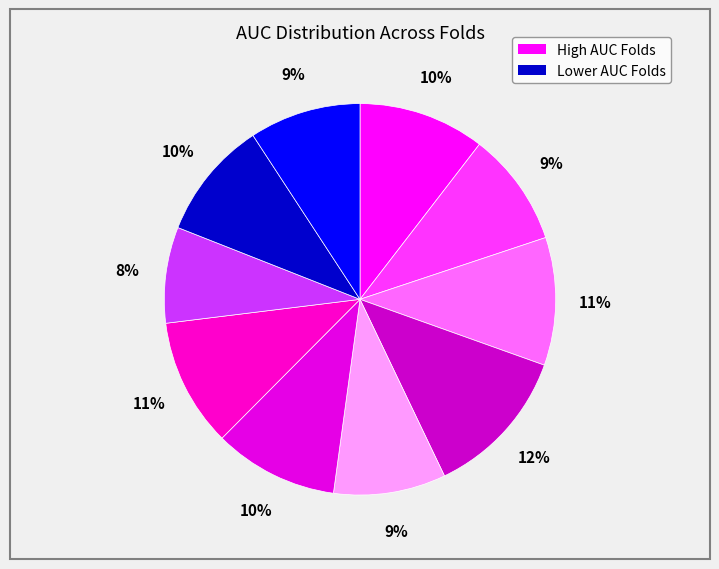

What is the smallest slice in the pie chart?

8